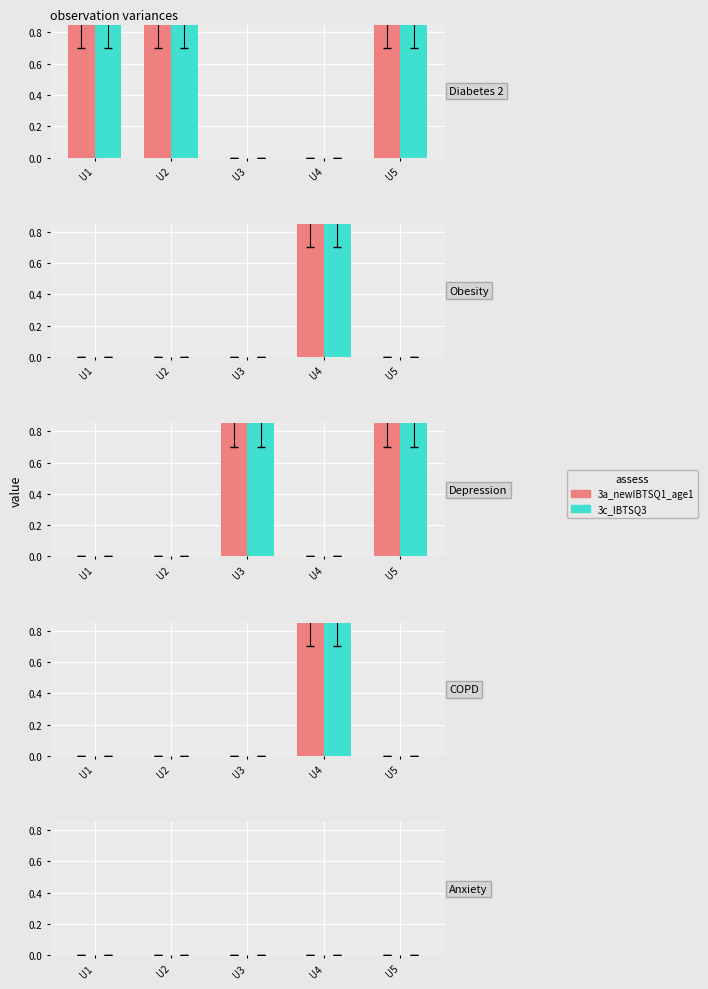

At U4, list the series in order from smallest to largest.

Diabetes 2, Depression, Obesity, COPD